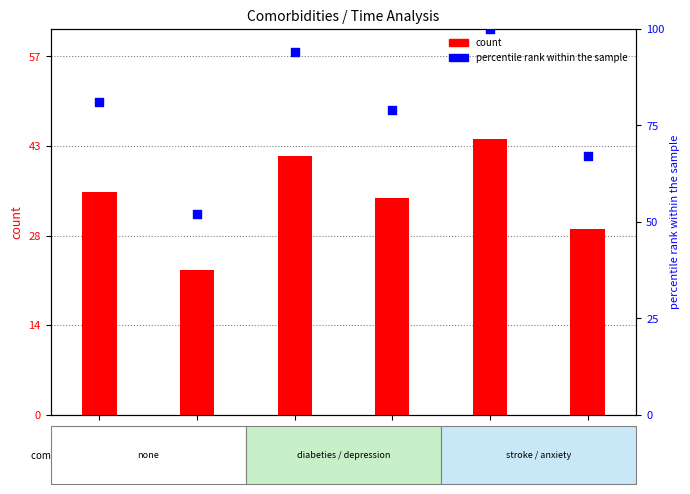

Which series has the widest spread of Y values?

percentile rank within the sample